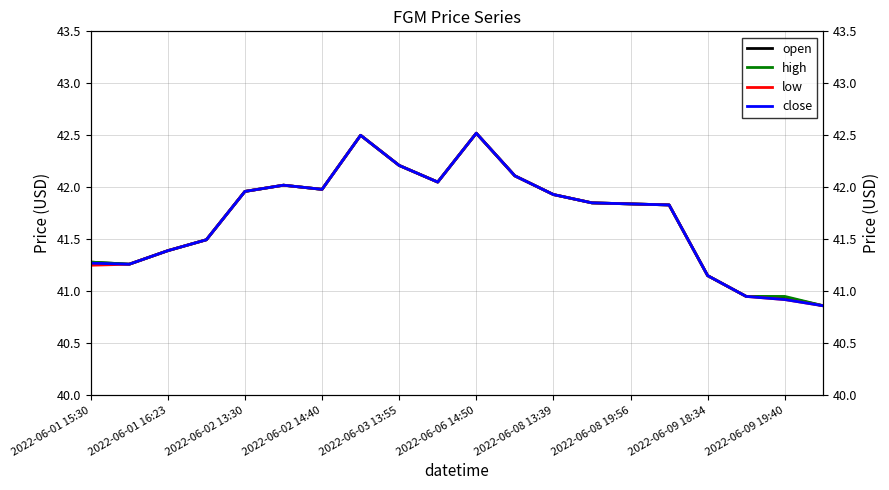

Which series has the largest range (max minus min)?

open